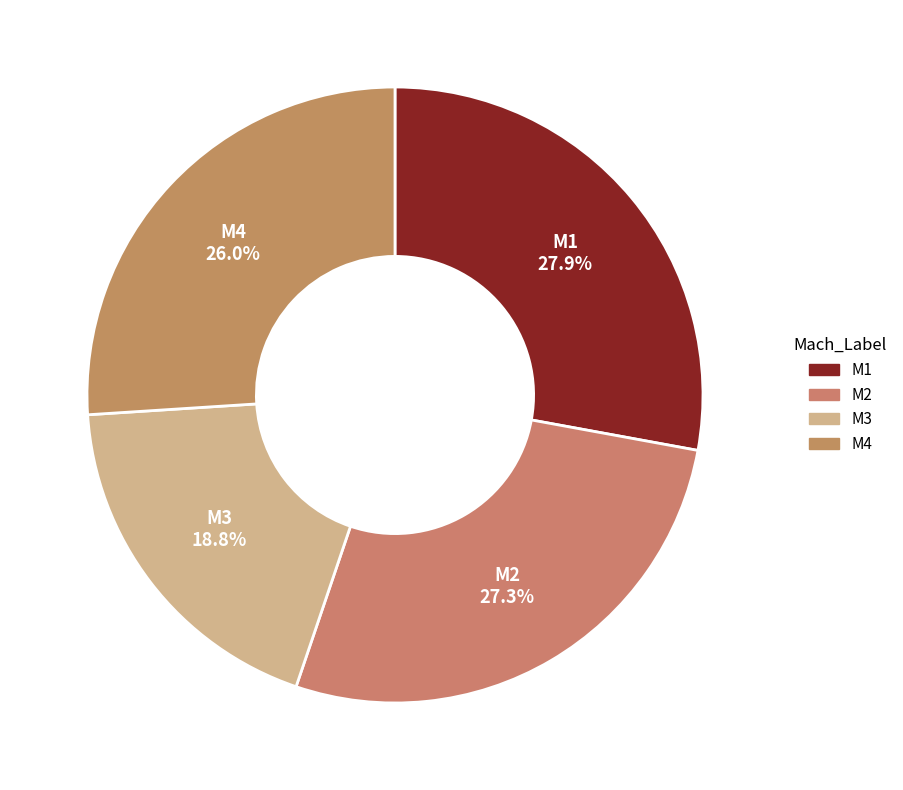

To the nearest percent, what is the average slice percentage?

25%